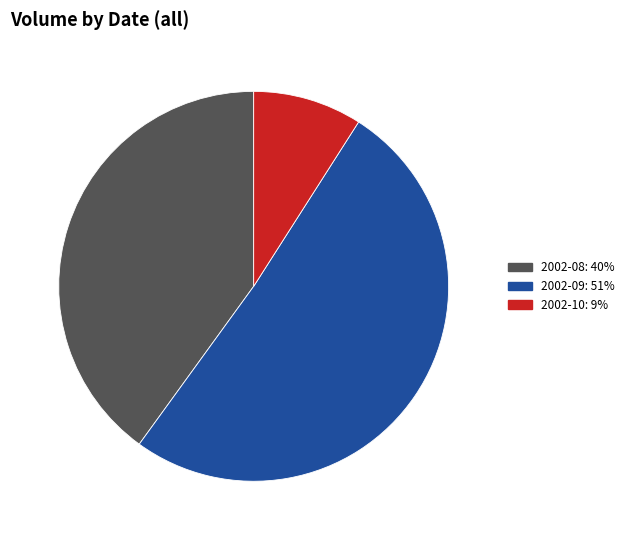

How many slices are in this pie chart?

3